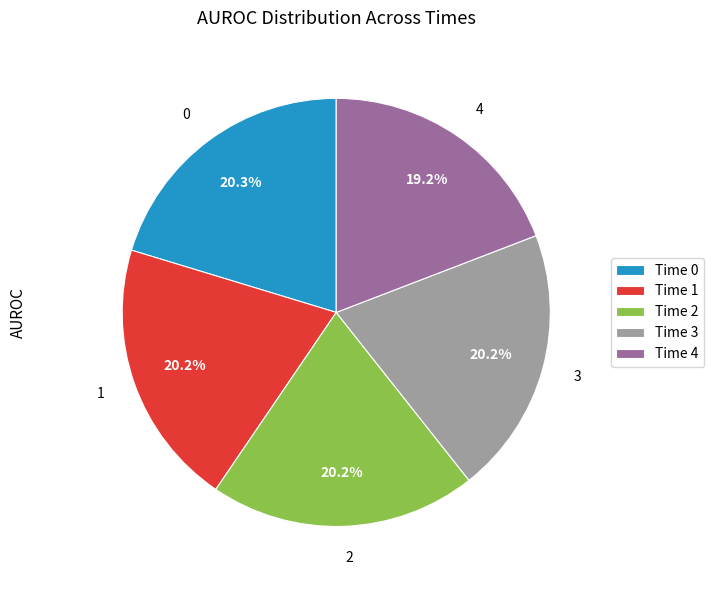

Combined, do Time 0 and Time 3 account for over 50%?

No